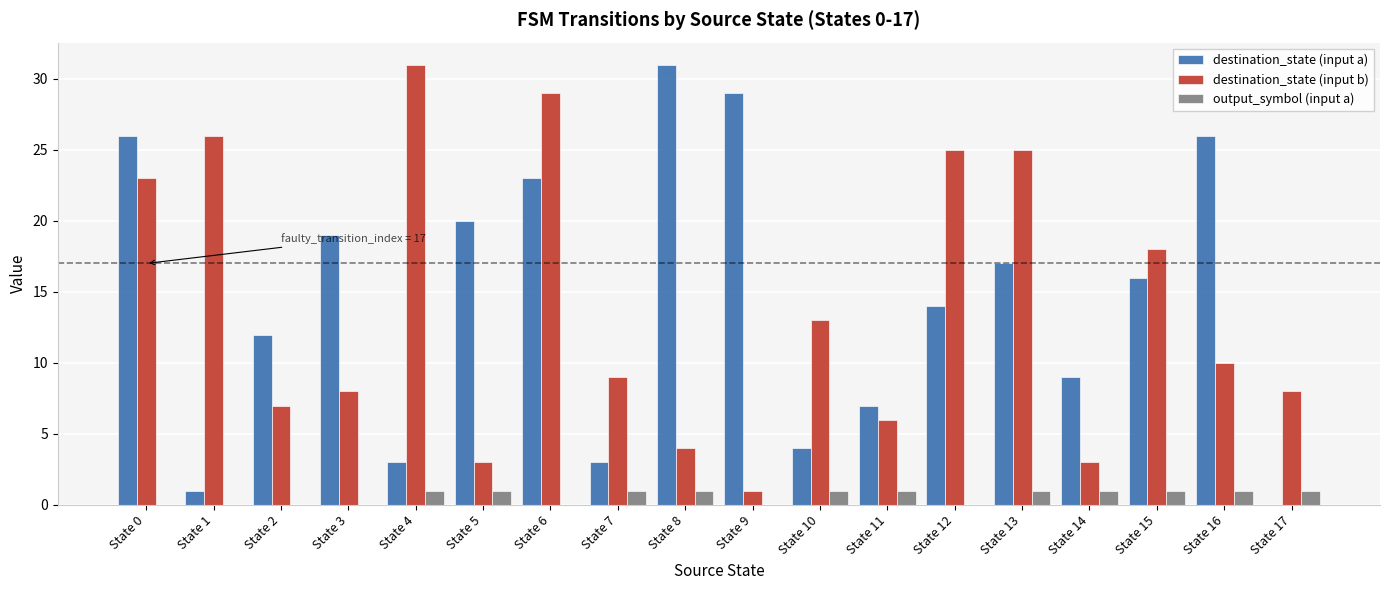

Which series changed the most between State 5 and State 14?

destination_state (input a)